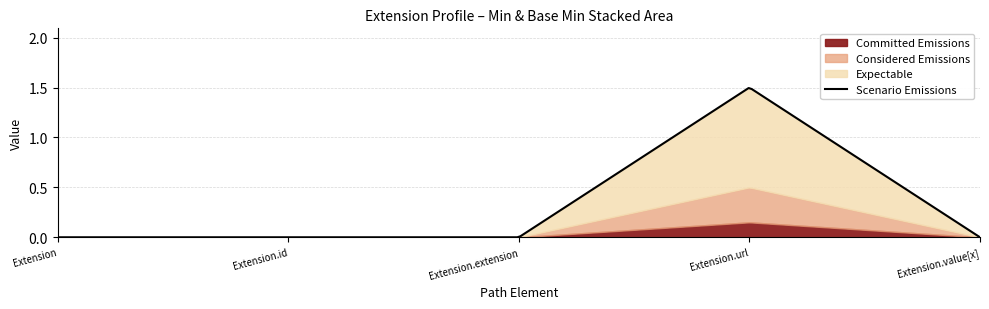

True or false: Expectable has more than 2 interior local peaks.

False